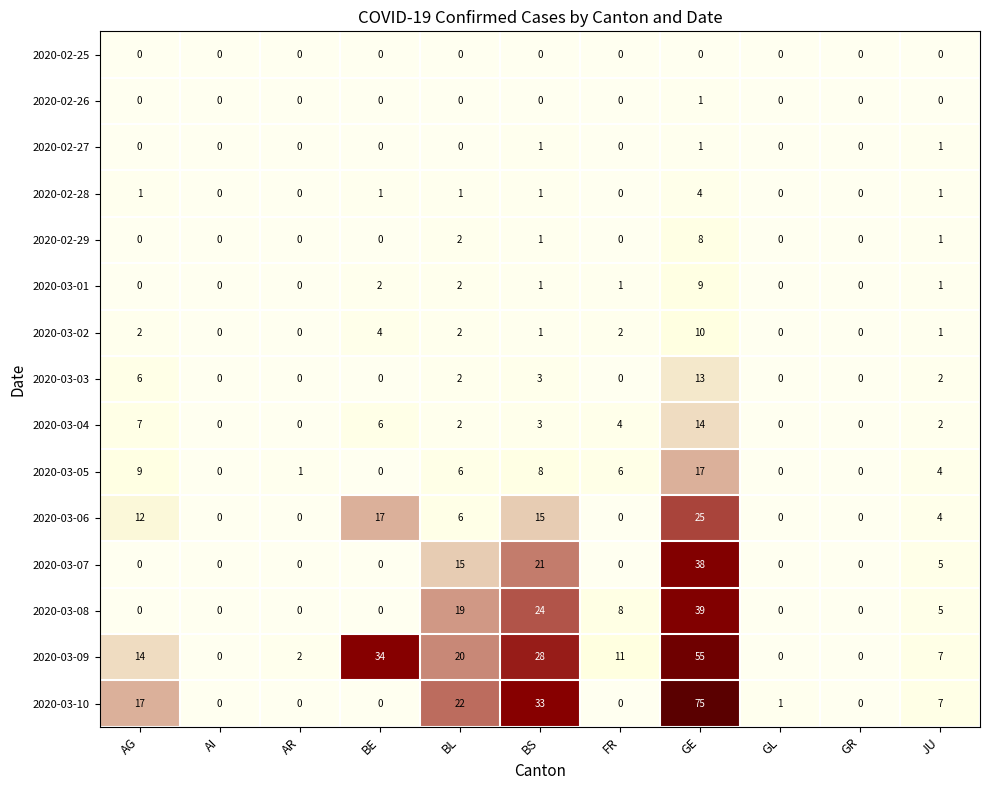

What is the maximum value shown in the chart?

75